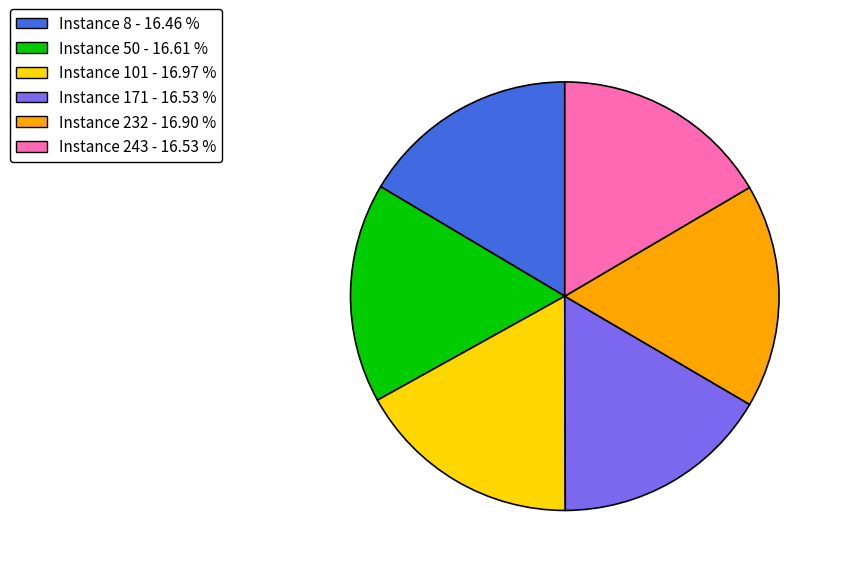

Does Instance 171 - 16.53 % represent more than half of the total?

No